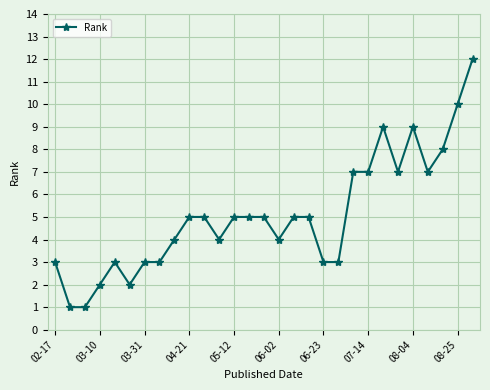

What is the difference between the maximum and minimum values?

11